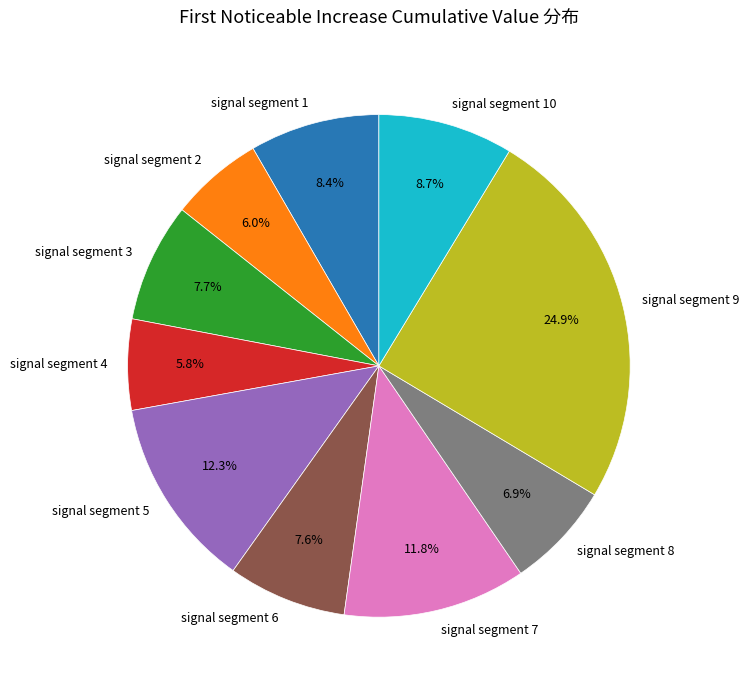

To the nearest percent, what portion does signal segment 2 represent?

6%